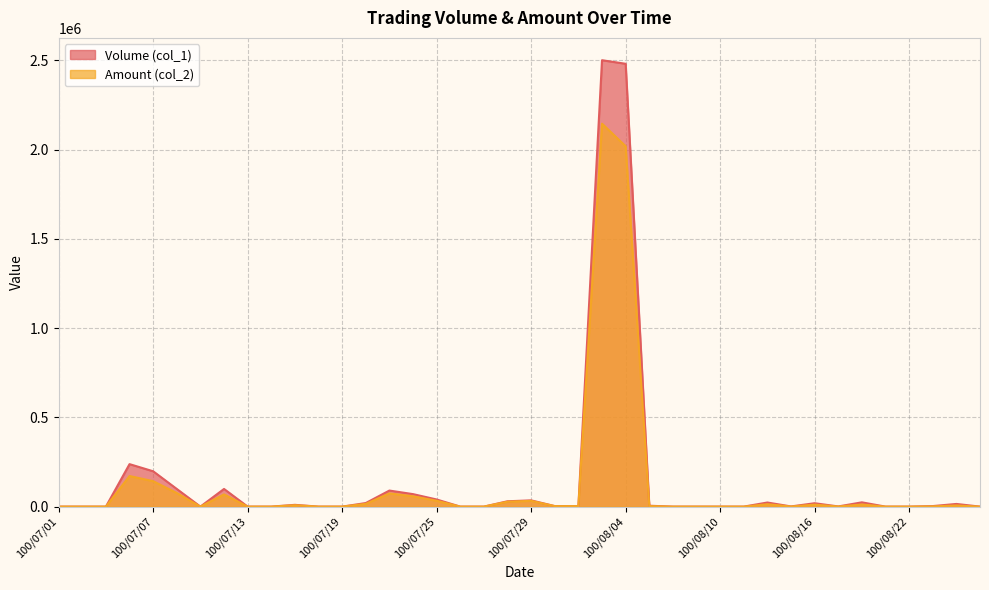

How many lines are shown in the chart?

2